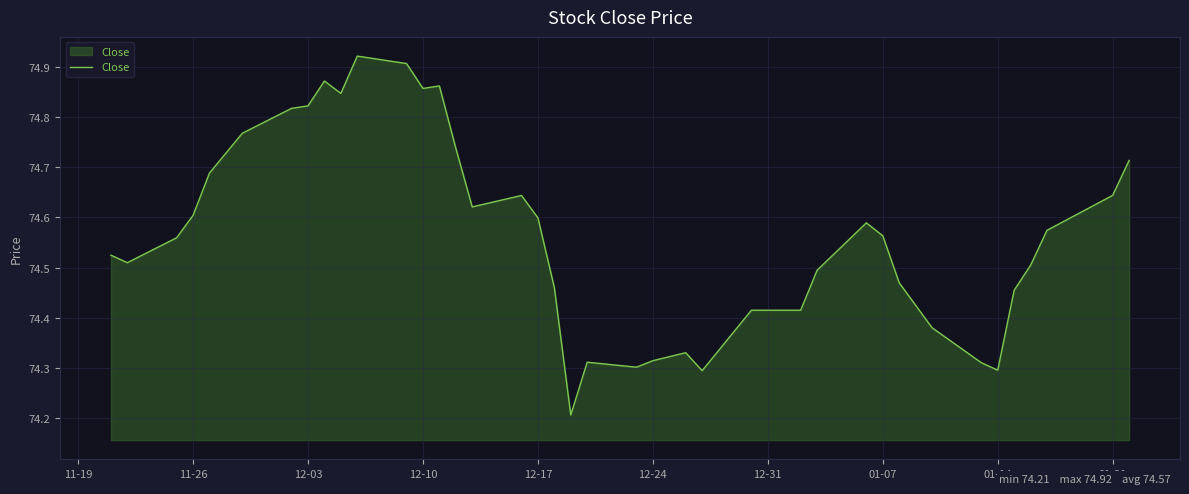

What is the difference between the maximum and minimum values?

0.7